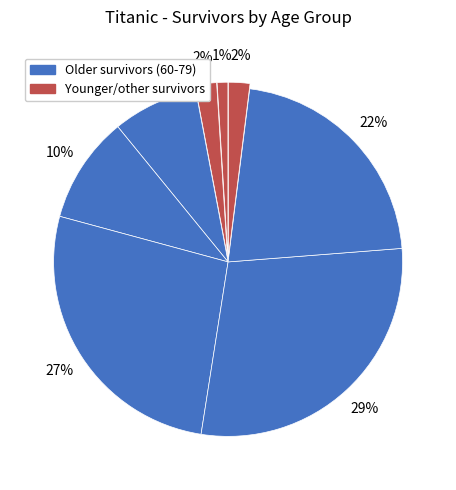

How many segments does this pie chart have?

8